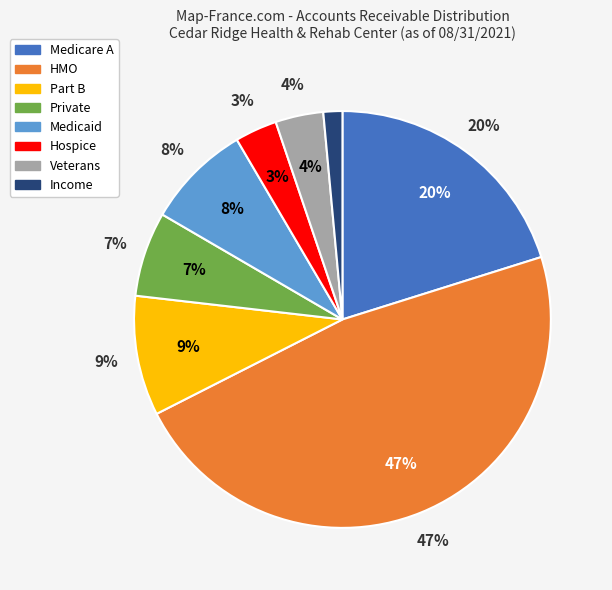

Does Accounts Receivable>Income represent more than half of the total?

No